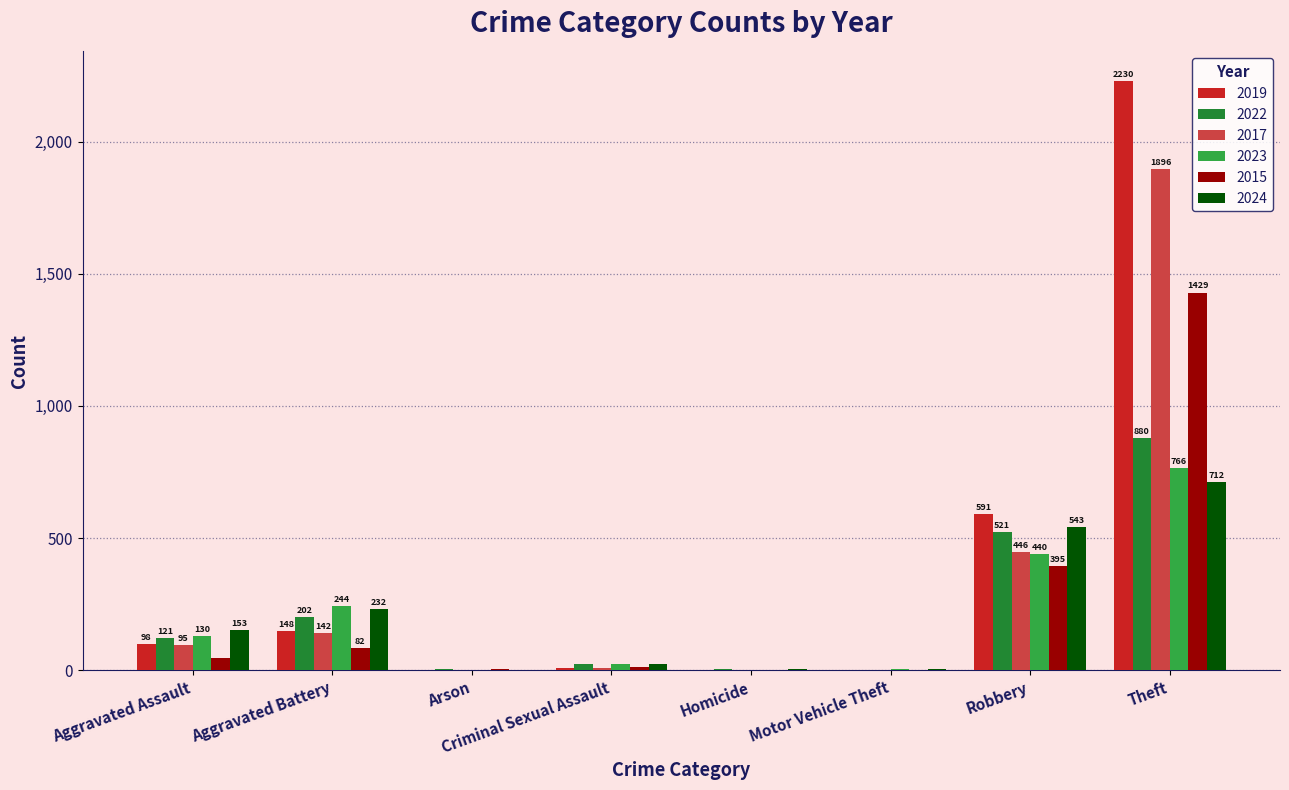

What is the spread (max minus min) of values at Aggravated Battery?

162